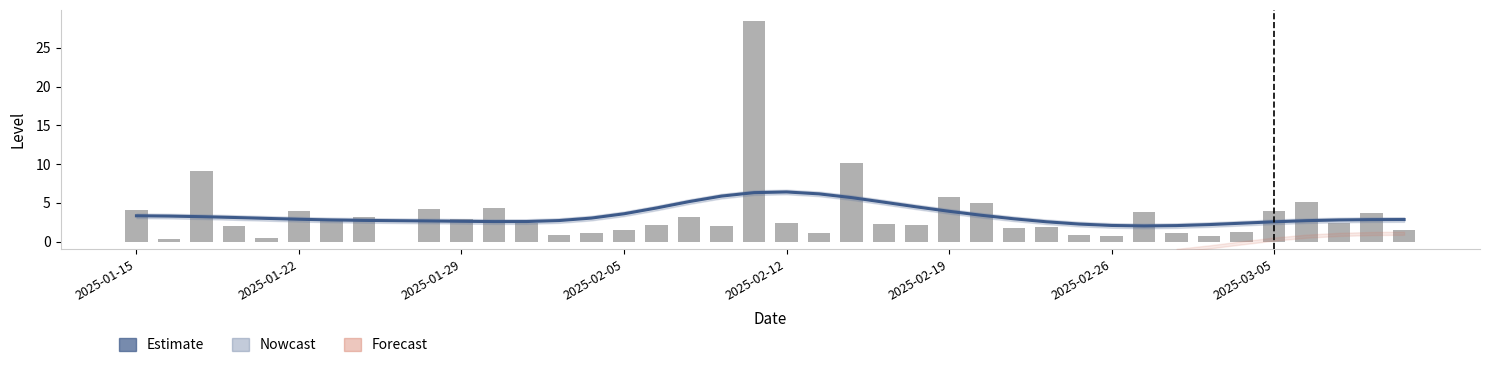

Between 2025-01-22 and 18, which series saw the biggest shift?

Estimate